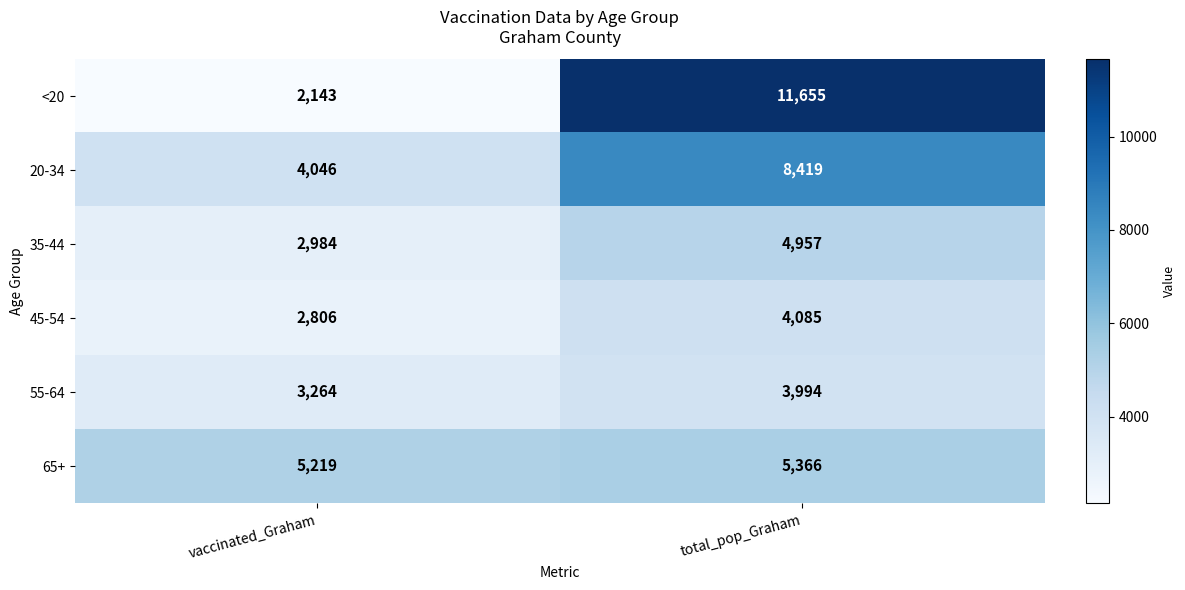

Which label corresponds to the largest value in the chart?

total_pop_Graham